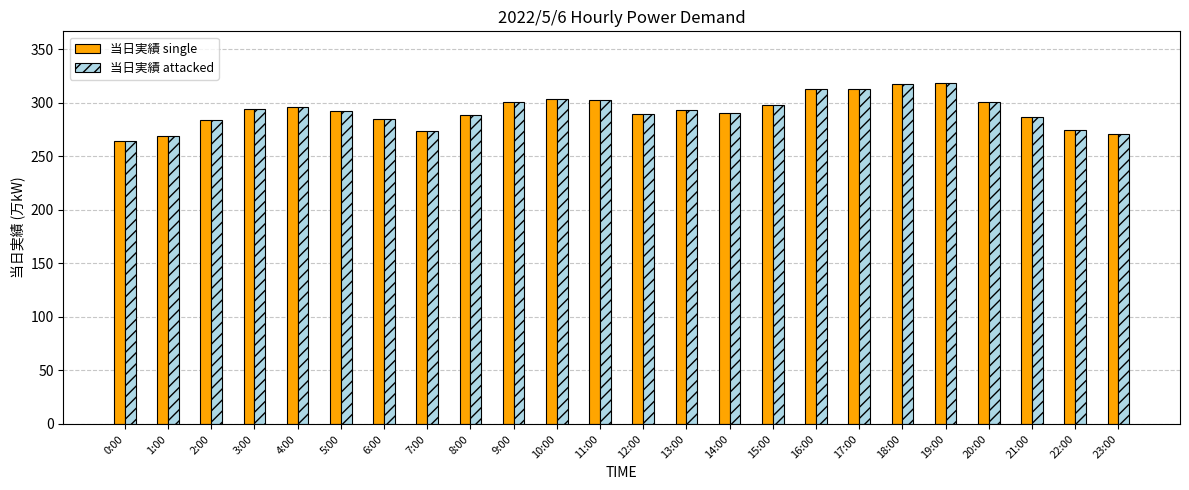

Which label corresponds to the smallest value in the chart?

0:00